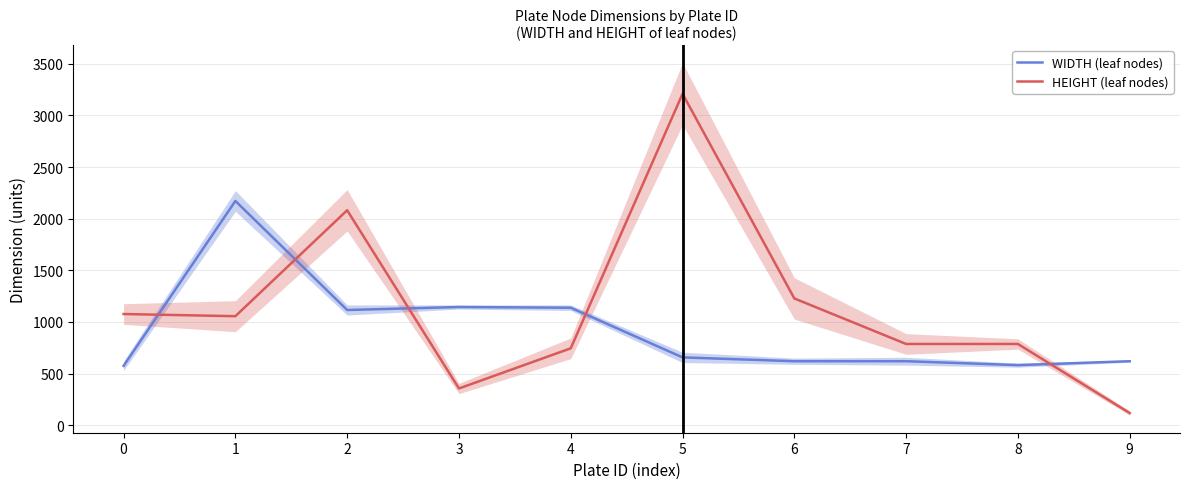

What is the value of the HEIGHT (leaf nodes) point at the 6th from the left?

3210